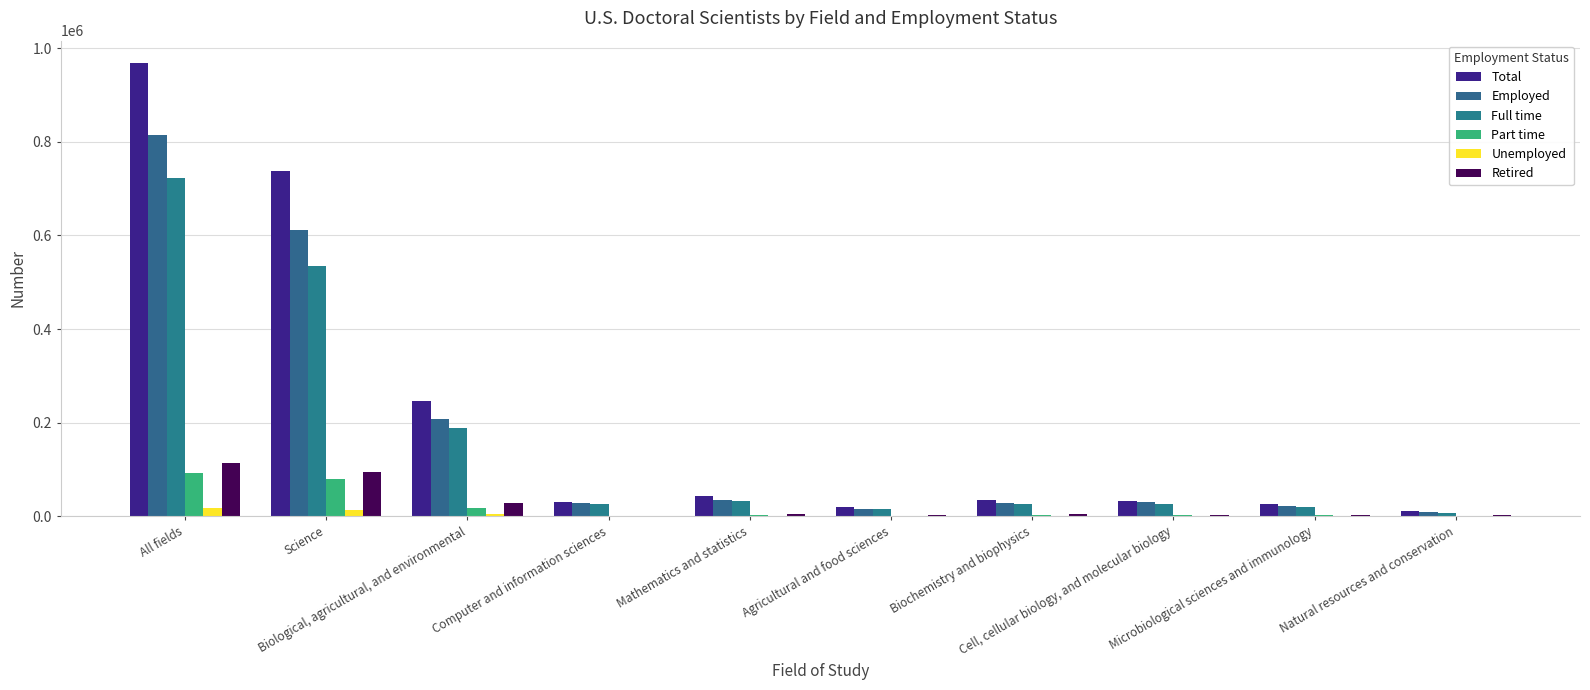

At which category does the chart reach its minimum across all series?

Agricultural and food sciences